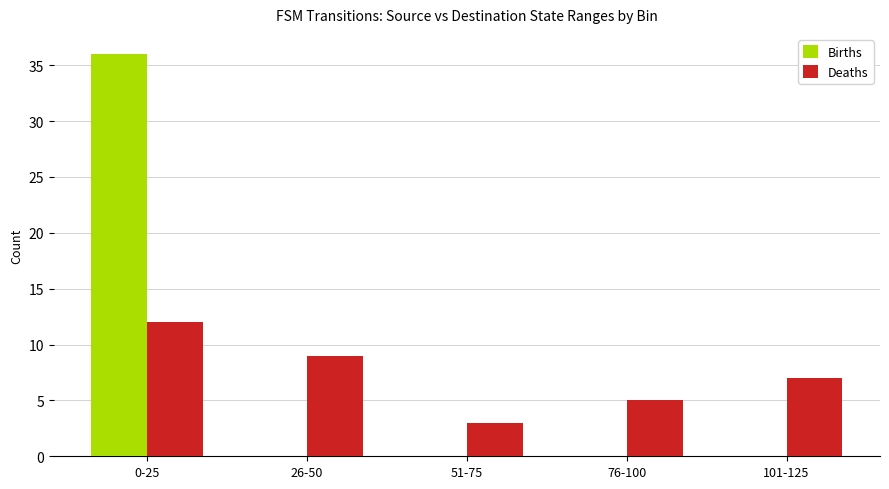

Between 0-25 and 26-50, which series saw the biggest shift?

Births